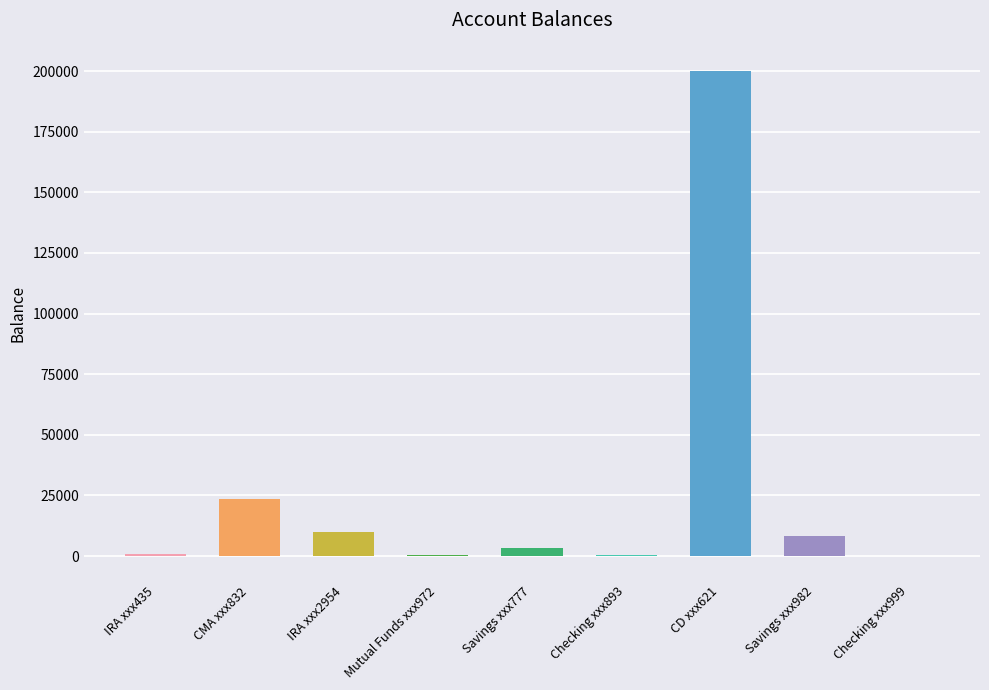

Is it true that the value at IRA xxx2954 is 10000.0?

True